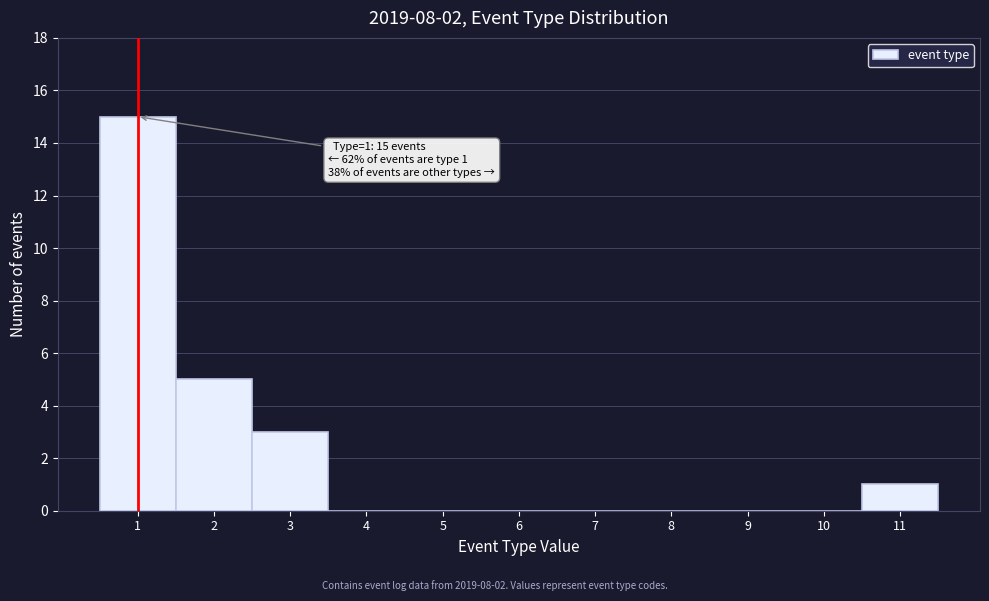

Over which range of the x-axis is the bar tallest?

0.5 to 1.5